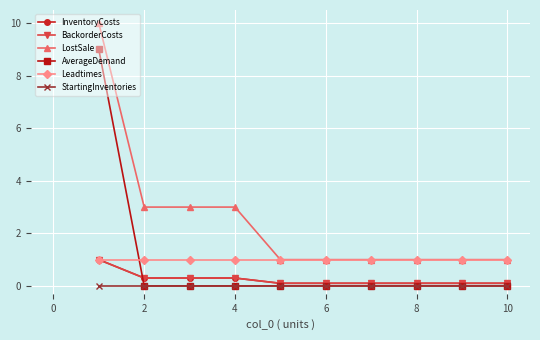

Does the chart have visible grid lines?

Yes